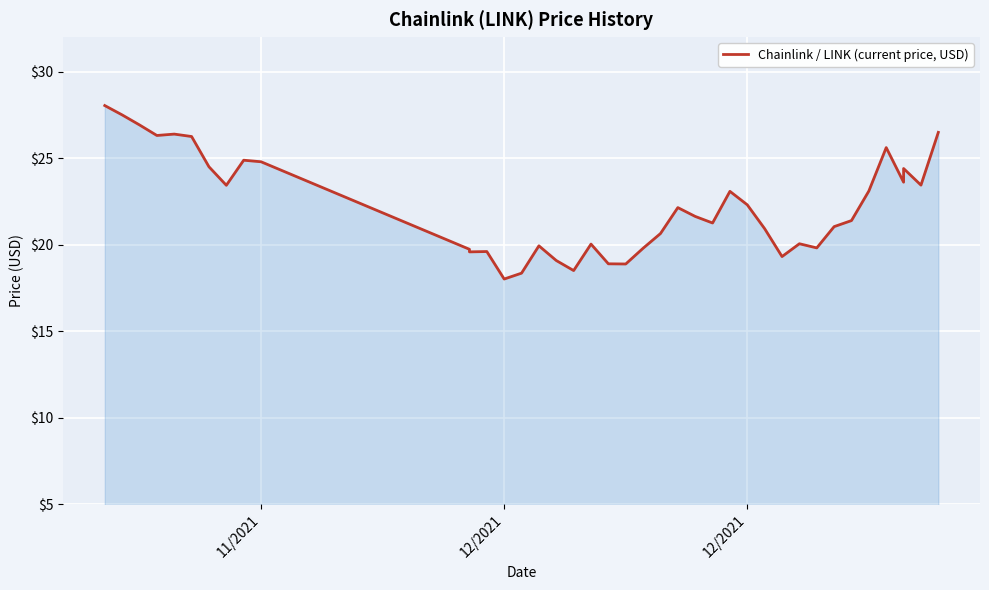

How many lines are shown in the chart?

1